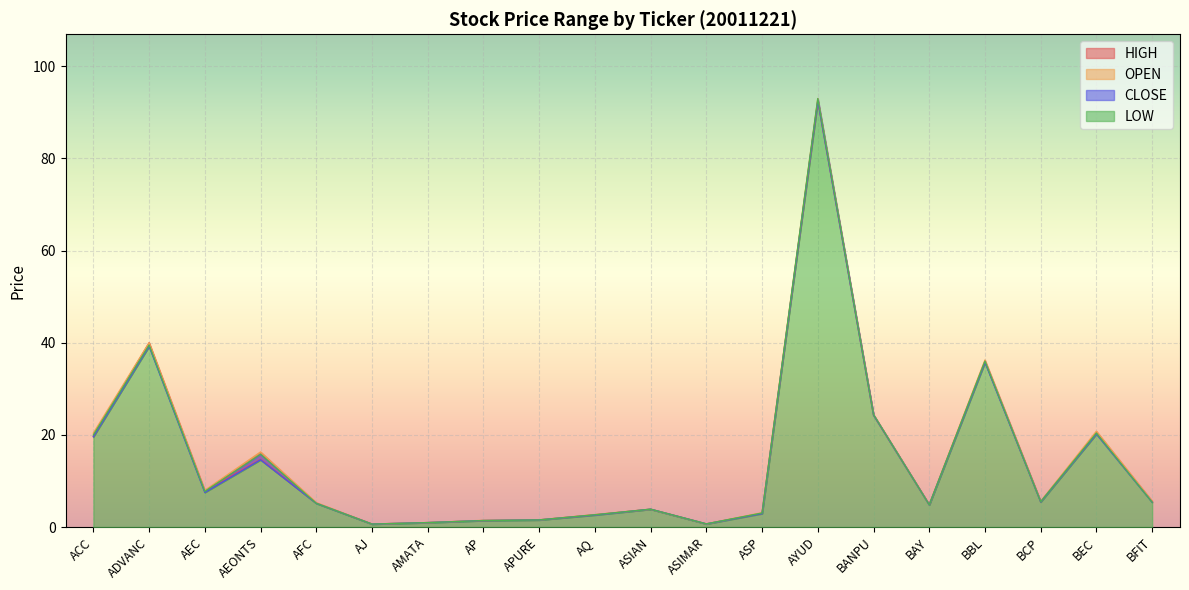

Which series has the widest spread of values?

CLOSE